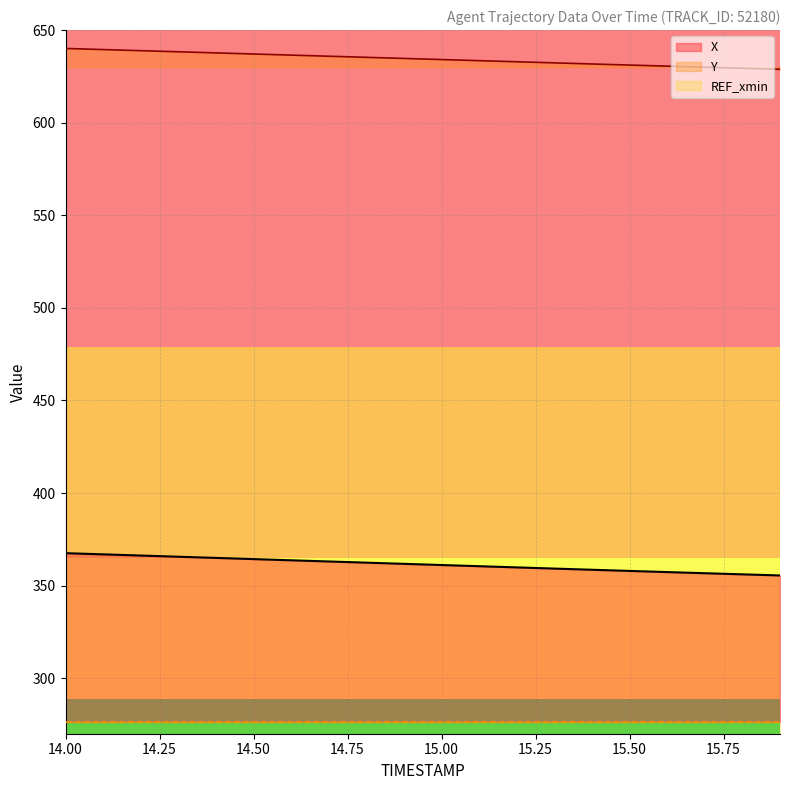

What is the value of the X point at the 14th from the left?

359.2